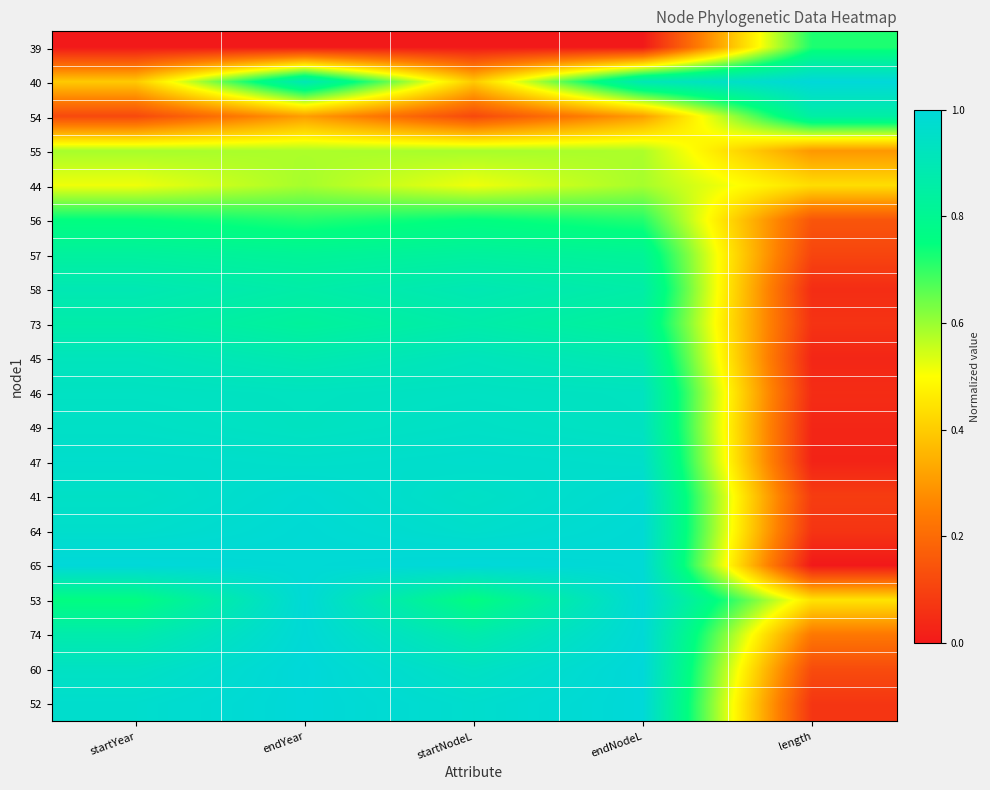

Reading right to left, transcribe all the data shown in this chart.

39: length=0.7	endNodeL=0.0	startNodeL=0.0	endYear=0.0	startYear=0.0
40: length=1.0	endNodeL=0.9	startNodeL=0.4	endYear=0.9	startYear=0.4
54: length=0.9	endNodeL=0.3	startNodeL=0.1	endYear=0.3	startYear=0.1
55: length=0.3	endNodeL=0.6	startNodeL=0.6	endYear=0.6	startYear=0.6
44: length=0.4	endNodeL=0.6	startNodeL=0.5	endYear=0.6	startYear=0.5
56: length=0.1	endNodeL=0.7	startNodeL=0.8	endYear=0.7	startYear=0.8
57: length=0.1	endNodeL=0.8	startNodeL=0.8	endYear=0.8	startYear=0.8
58: length=0.0	endNodeL=0.9	startNodeL=0.9	endYear=0.9	startYear=0.9
73: length=0.1	endNodeL=0.8	startNodeL=0.9	endYear=0.8	startYear=0.9
45: length=0.0	endNodeL=0.9	startNodeL=0.9	endYear=0.9	startYear=0.9
46: length=0.0	endNodeL=0.9	startNodeL=0.9	endYear=0.9	startYear=0.9
49: length=0.0	endNodeL=0.9	startNodeL=0.9	endYear=0.9	startYear=0.9
47: length=0.0	endNodeL=1.0	startNodeL=1.0	endYear=1.0	startYear=1.0
41: length=0.1	endNodeL=1.0	startNodeL=0.9	endYear=1.0	startYear=0.9
64: length=0.1	endNodeL=1.0	startNodeL=1.0	endYear=1.0	startYear=1.0
65: length=0.0	endNodeL=1.0	startNodeL=1.0	endYear=1.0	startYear=1.0
53: length=0.4	endNodeL=1.0	startNodeL=0.8	endYear=1.0	startYear=0.8
74: length=0.2	endNodeL=1.0	startNodeL=0.9	endYear=1.0	startYear=0.9
60: length=0.1	endNodeL=1.0	startNodeL=0.9	endYear=1.0	startYear=0.9
52: length=0.1	endNodeL=1.0	startNodeL=1.0	endYear=1.0	startYear=1.0